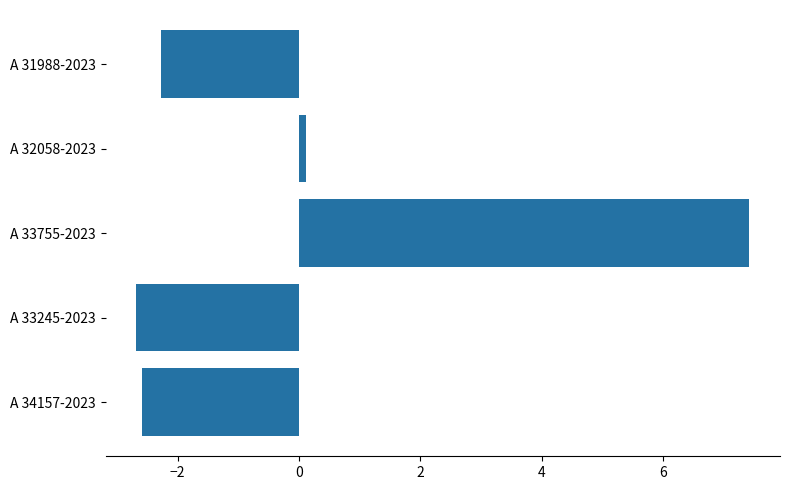

What is the difference between the maximum and minimum values?

10.1